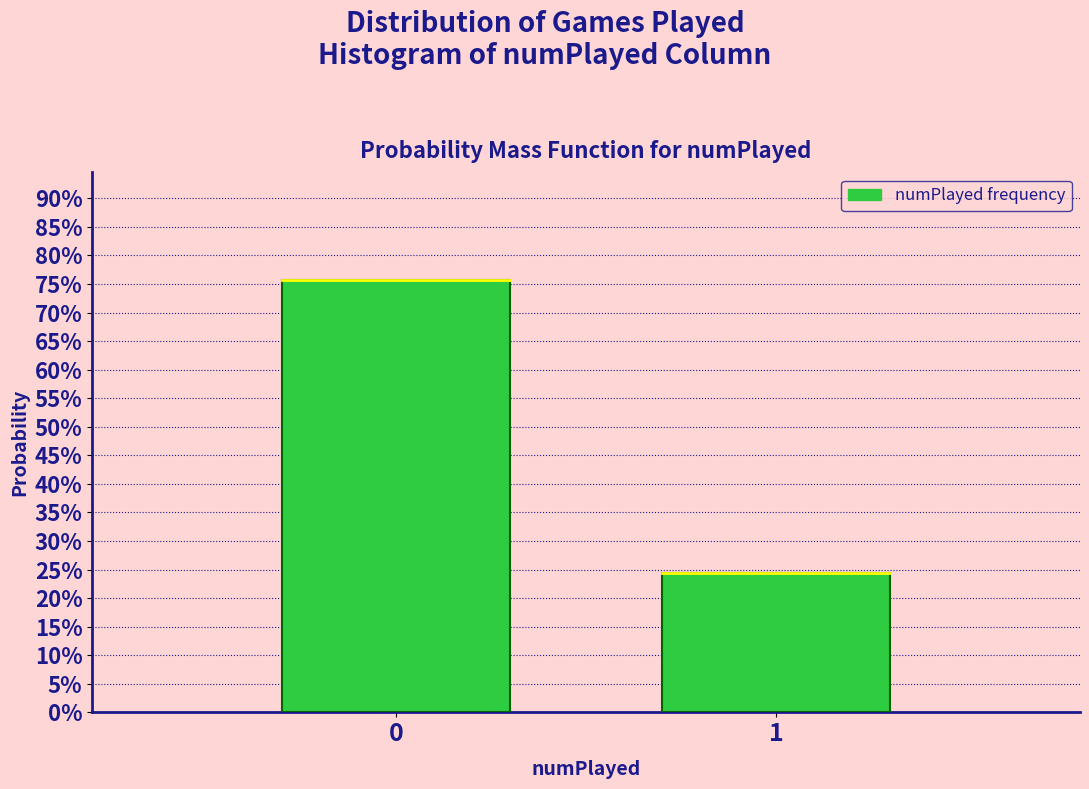

Are the bars horizontal?

No